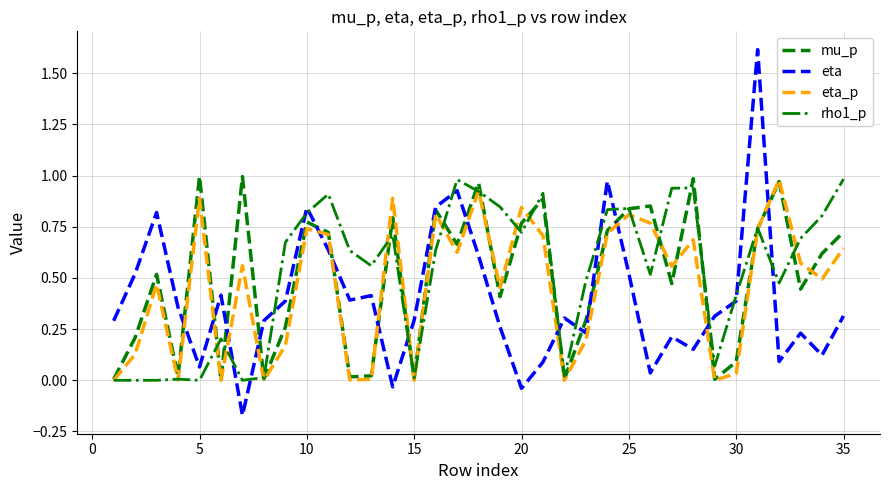

What are all the series names shown in the legend?

mu_p, eta, eta_p, rho1_p